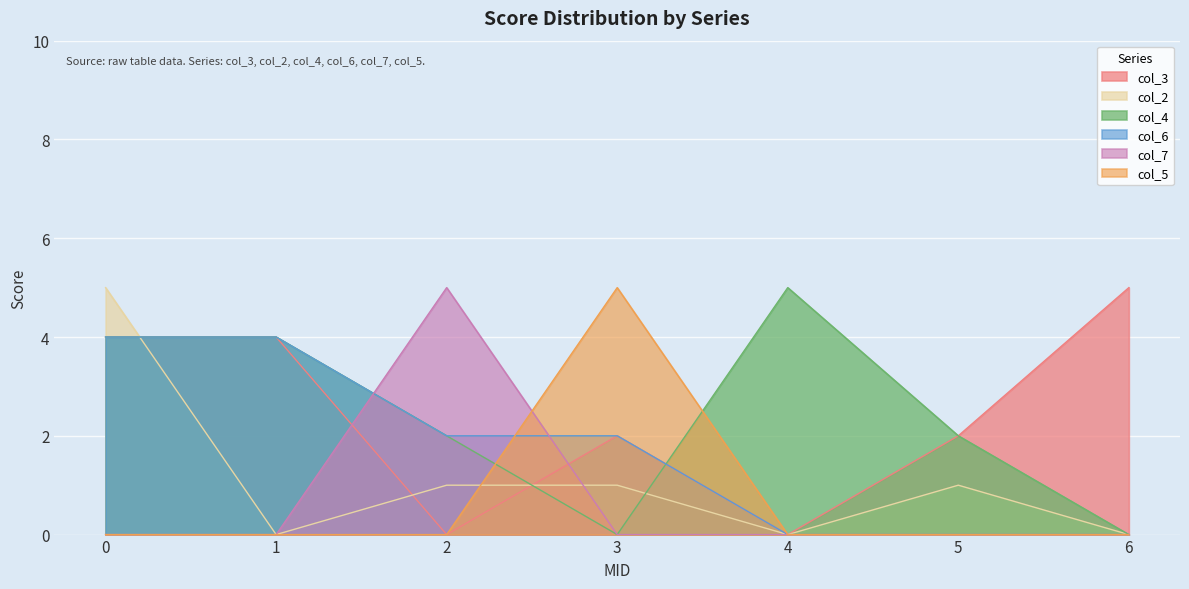

The col_7 series shows 5 at 2. True or false?

True